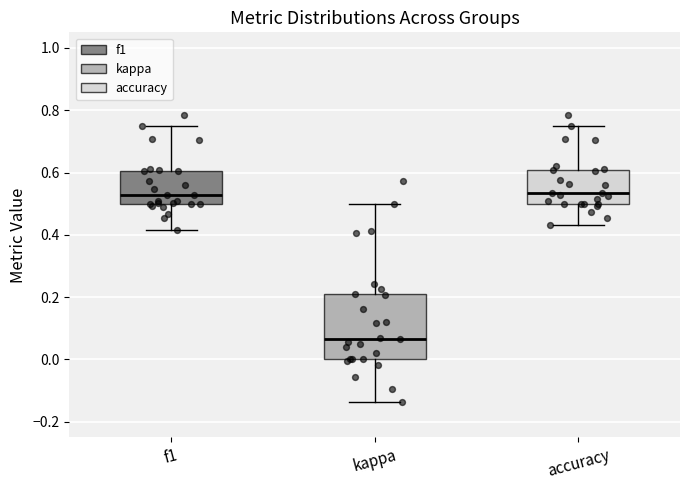

Reading left to right, read every box against the y-axis: the position of its median line, the range the box covers, and the ends of its whiskers. The values are not printed on the chart, so give them approximately, as read against the axis.

f1: median 0.52, box 0.50 to 0.60, whiskers 0.42 to 0.76
kappa: median 0.06, box 0.00 to 0.20, whiskers -0.14 to 0.50
accuracy: median 0.54, box 0.50 to 0.60, whiskers 0.44 to 0.76